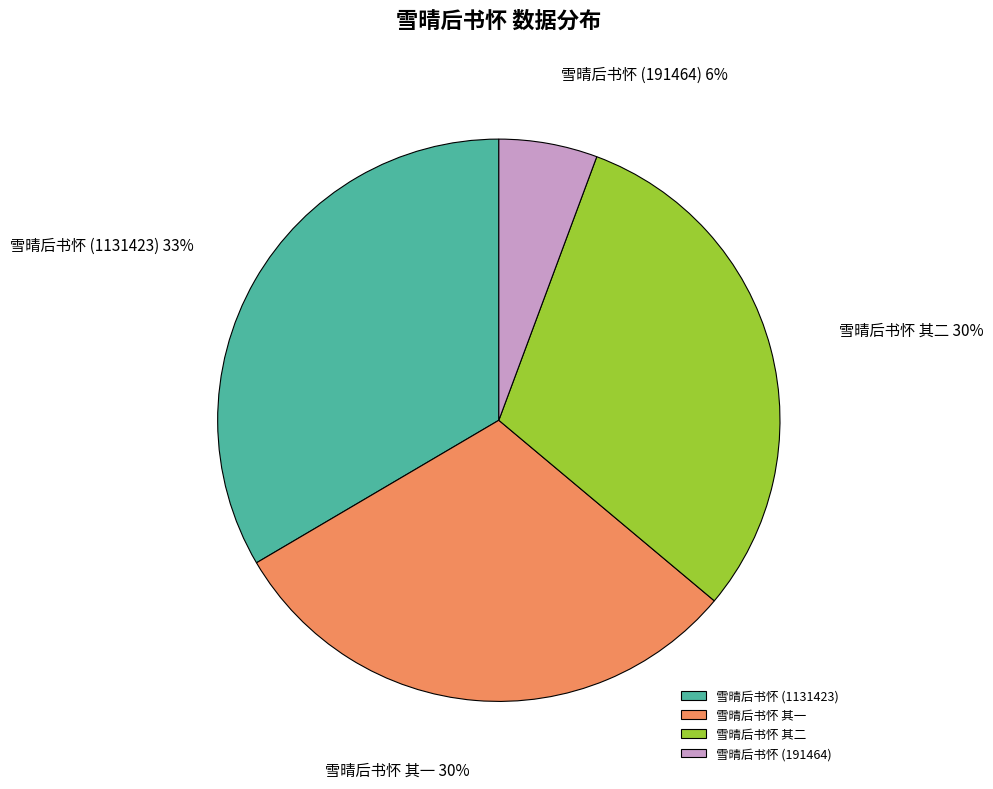

Combined, do 雪晴后书怀 其二 and 雪晴后书怀 (1131423) account for over 50%?

Yes